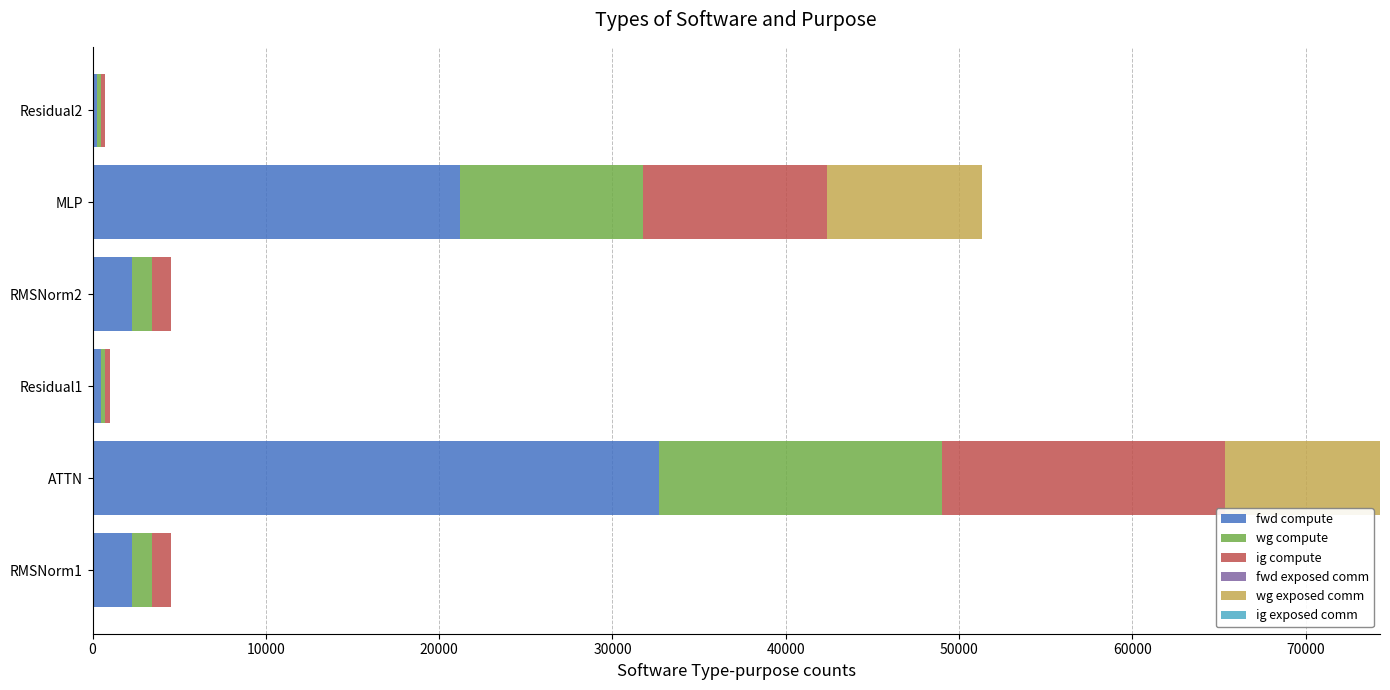

What is the total value across all series at ATTN?

74291.1